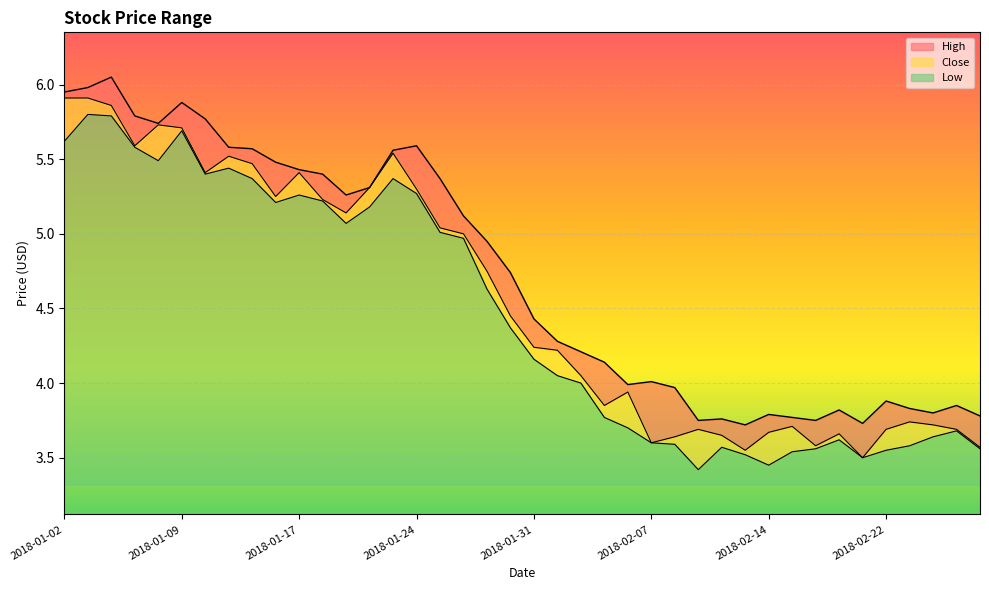

Which category has the lowest value in the Low series?

2018-02-09